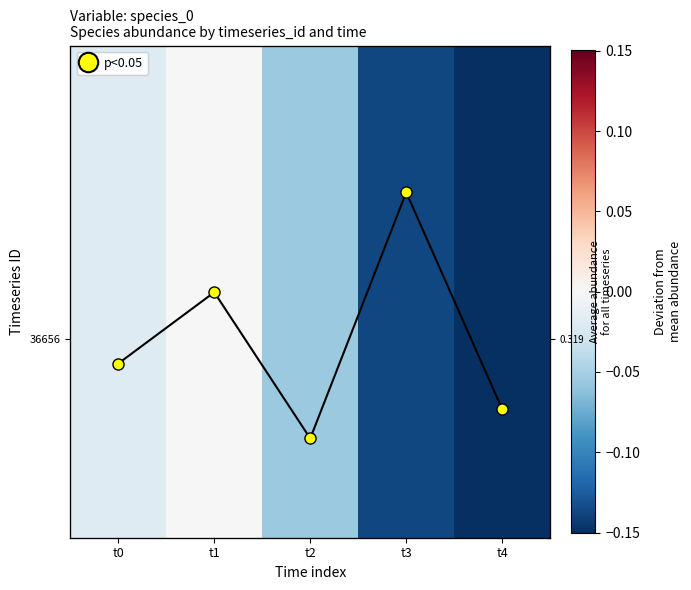

At how many categories does at least one series exceed 0?

5